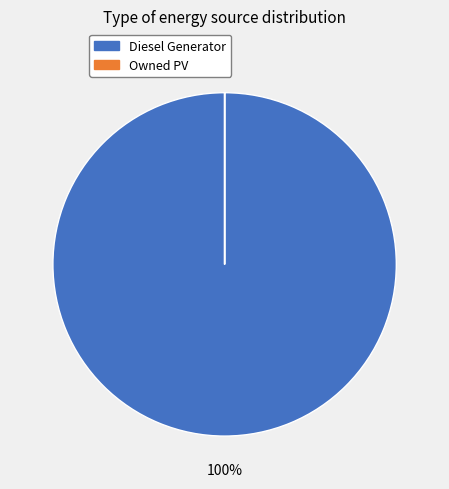

Does any single category account for the majority?

Yes